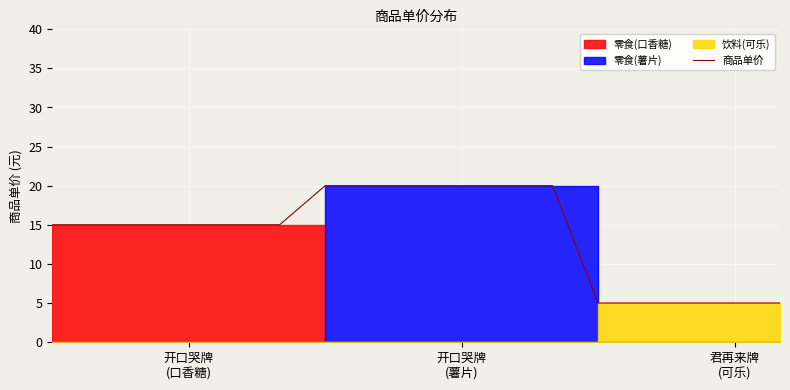

True or false: the data has more than 0 interior local peaks.

False